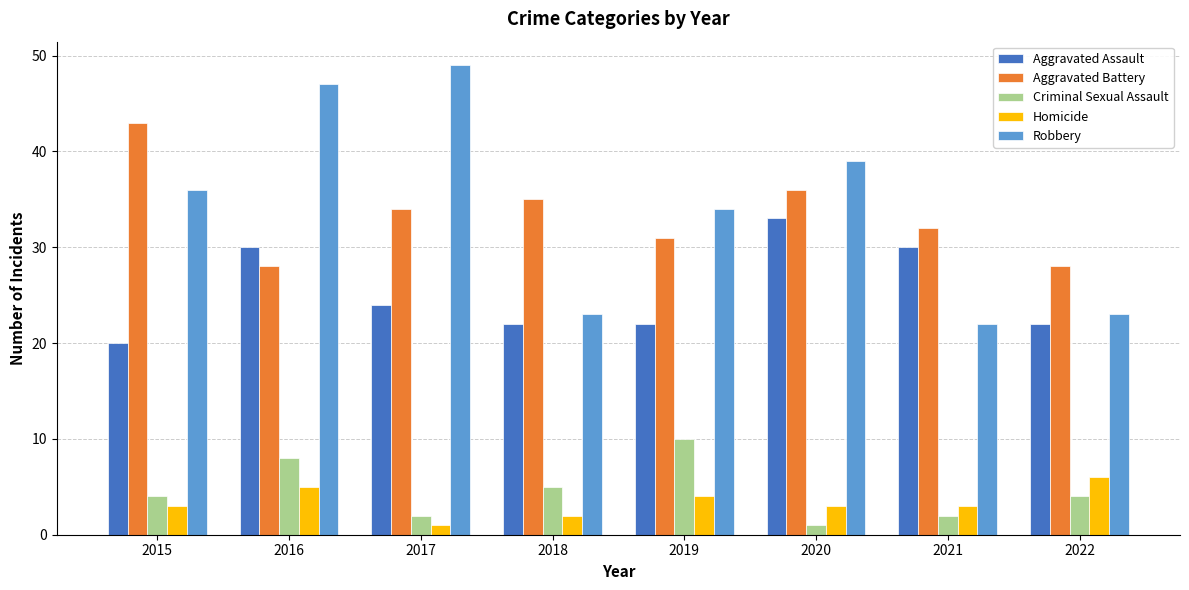

What is the difference between the Homicide values at 2018 and 2019?

2